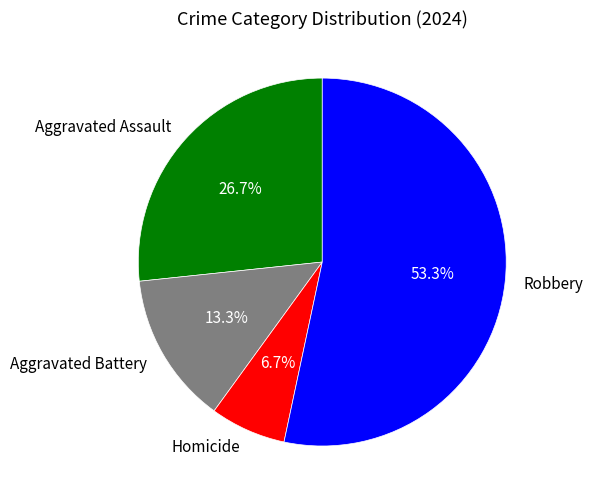

To the nearest percent, what is the difference between the largest and smallest slice percentages?

47%